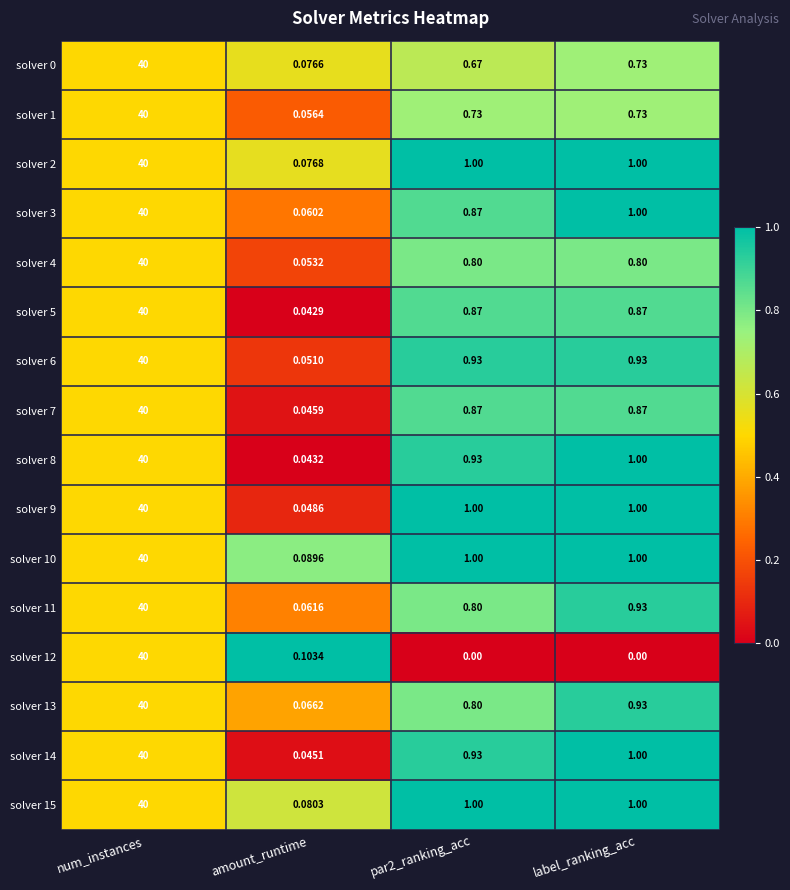

Is the value of solver 14 at amount_runtime greater than the value of solver 3 at amount_runtime?

No